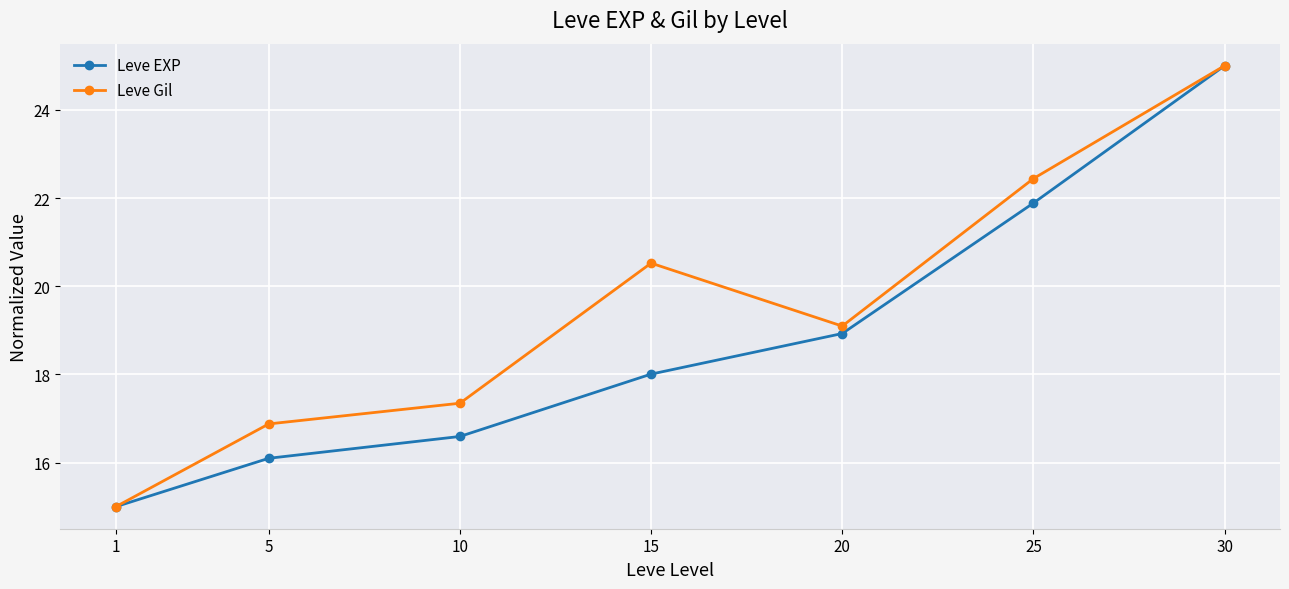

Which series has the largest total across all categories?

Leve Gil